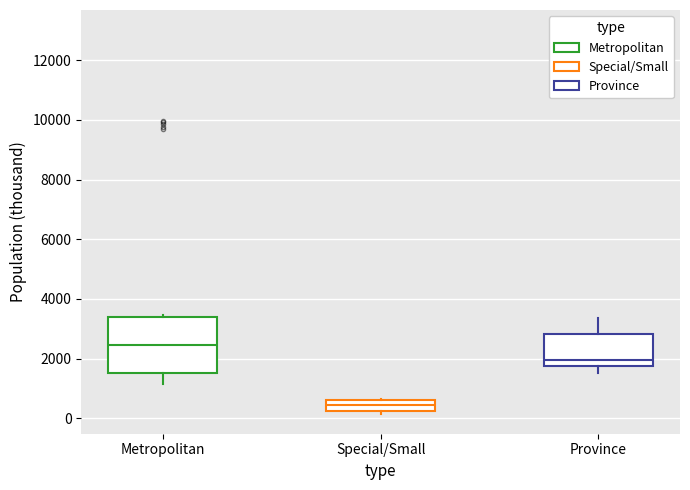

Where does the upper whisker of the box for Province end on the y-axis? The values are not printed on the chart, so give them approximately, as read against the axis.

3400